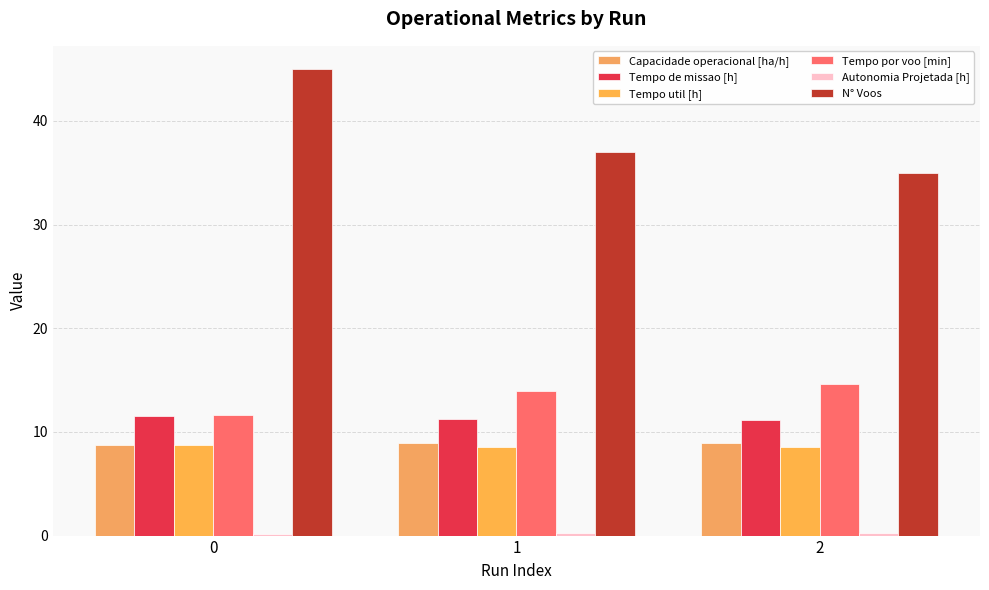

The Capacidade operacional [ha/h] series shows 13.5 at 2. True or false?

False